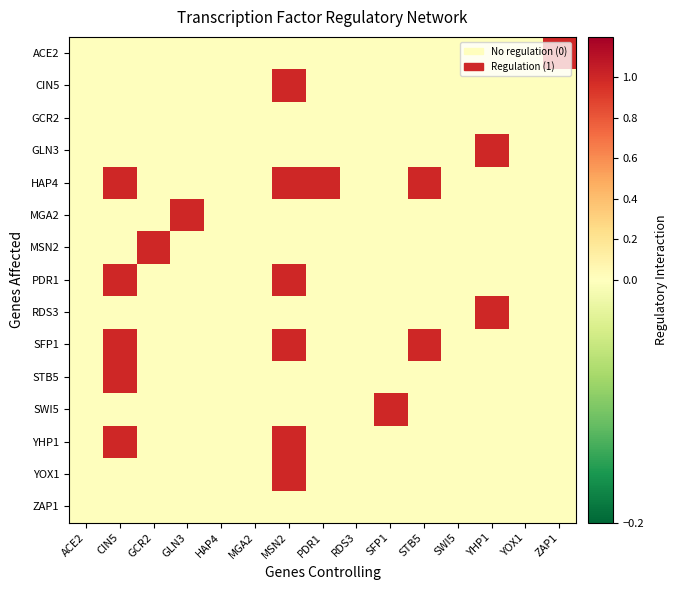

Reading left to right, what are all the values shown in this chart?

ACE2: ACE2=0	CIN5=0	GCR2=0	GLN3=0	HAP4=0	MGA2=0	MSN2=0	PDR1=0	RDS3=0	SFP1=0	STB5=0	SWI5=0	YHP1=0	YOX1=0	ZAP1=1
CIN5: ACE2=0	CIN5=0	GCR2=0	GLN3=0	HAP4=0	MGA2=0	MSN2=1	PDR1=0	RDS3=0	SFP1=0	STB5=0	SWI5=0	YHP1=0	YOX1=0	ZAP1=0
GCR2: ACE2=0	CIN5=0	GCR2=0	GLN3=0	HAP4=0	MGA2=0	MSN2=0	PDR1=0	RDS3=0	SFP1=0	STB5=0	SWI5=0	YHP1=0	YOX1=0	ZAP1=0
GLN3: ACE2=0	CIN5=0	GCR2=0	GLN3=0	HAP4=0	MGA2=0	MSN2=0	PDR1=0	RDS3=0	SFP1=0	STB5=0	SWI5=0	YHP1=1	YOX1=0	ZAP1=0
HAP4: ACE2=0	CIN5=1	GCR2=0	GLN3=0	HAP4=0	MGA2=0	MSN2=1	PDR1=1	RDS3=0	SFP1=0	STB5=1	SWI5=0	YHP1=0	YOX1=0	ZAP1=0
MGA2: ACE2=0	CIN5=0	GCR2=0	GLN3=1	HAP4=0	MGA2=0	MSN2=0	PDR1=0	RDS3=0	SFP1=0	STB5=0	SWI5=0	YHP1=0	YOX1=0	ZAP1=0
MSN2: ACE2=0	CIN5=0	GCR2=1	GLN3=0	HAP4=0	MGA2=0	MSN2=0	PDR1=0	RDS3=0	SFP1=0	STB5=0	SWI5=0	YHP1=0	YOX1=0	ZAP1=0
PDR1: ACE2=0	CIN5=1	GCR2=0	GLN3=0	HAP4=0	MGA2=0	MSN2=1	PDR1=0	RDS3=0	SFP1=0	STB5=0	SWI5=0	YHP1=0	YOX1=0	ZAP1=0
RDS3: ACE2=0	CIN5=0	GCR2=0	GLN3=0	HAP4=0	MGA2=0	MSN2=0	PDR1=0	RDS3=0	SFP1=0	STB5=0	SWI5=0	YHP1=1	YOX1=0	ZAP1=0
SFP1: ACE2=0	CIN5=1	GCR2=0	GLN3=0	HAP4=0	MGA2=0	MSN2=1	PDR1=0	RDS3=0	SFP1=0	STB5=1	SWI5=0	YHP1=0	YOX1=0	ZAP1=0
STB5: ACE2=0	CIN5=1	GCR2=0	GLN3=0	HAP4=0	MGA2=0	MSN2=0	PDR1=0	RDS3=0	SFP1=0	STB5=0	SWI5=0	YHP1=0	YOX1=0	ZAP1=0
SWI5: ACE2=0	CIN5=0	GCR2=0	GLN3=0	HAP4=0	MGA2=0	MSN2=0	PDR1=0	RDS3=0	SFP1=1	STB5=0	SWI5=0	YHP1=0	YOX1=0	ZAP1=0
YHP1: ACE2=0	CIN5=1	GCR2=0	GLN3=0	HAP4=0	MGA2=0	MSN2=1	PDR1=0	RDS3=0	SFP1=0	STB5=0	SWI5=0	YHP1=0	YOX1=0	ZAP1=0
YOX1: ACE2=0	CIN5=0	GCR2=0	GLN3=0	HAP4=0	MGA2=0	MSN2=1	PDR1=0	RDS3=0	SFP1=0	STB5=0	SWI5=0	YHP1=0	YOX1=0	ZAP1=0
ZAP1: ACE2=0	CIN5=0	GCR2=0	GLN3=0	HAP4=0	MGA2=0	MSN2=0	PDR1=0	RDS3=0	SFP1=0	STB5=0	SWI5=0	YHP1=0	YOX1=0	ZAP1=0